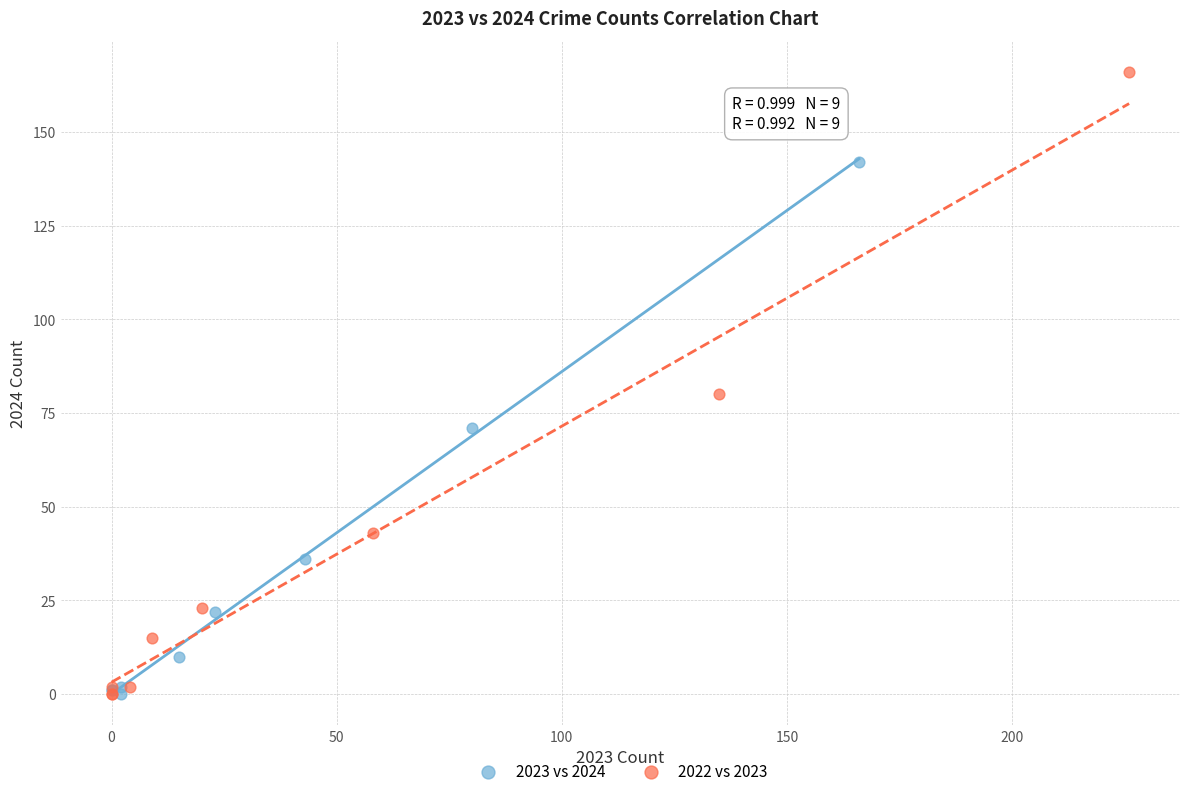

Which series has the largest Y range (max minus min)?

2022 vs 2023